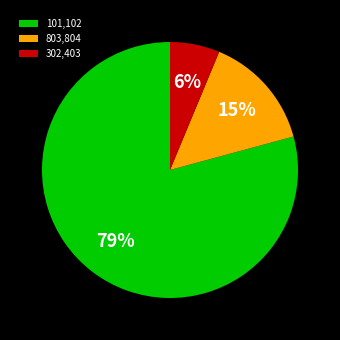

Is the sum of 803,804 and 302,403 greater than half?

No